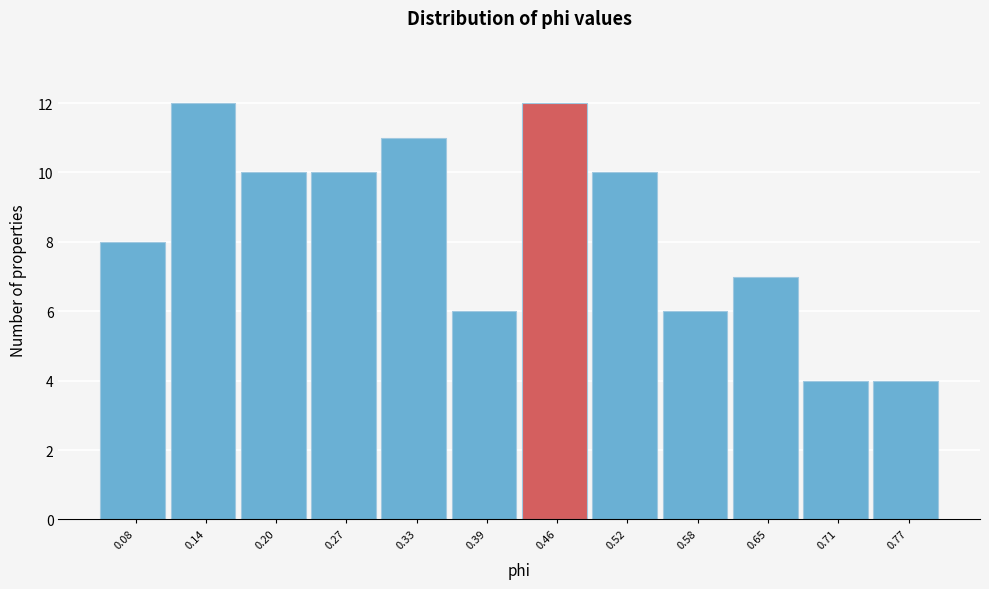

Reading left to right, list every bar in this chart as the range it spans on the x-axis followed by its height. Neither the bar edges nor the heights are printed on the chart, so give them approximately, as read against the axes.

0.05 to 0.11: 8
0.11 to 0.17: 12
0.17 to 0.24: 10
0.24 to 0.30: 10
0.30 to 0.36: 11
0.36 to 0.42: 6
0.42 to 0.49: 12
0.49 to 0.55: 10
0.55 to 0.61: 6
0.61 to 0.68: 7
0.68 to 0.74: 4
0.74 to 0.80: 4